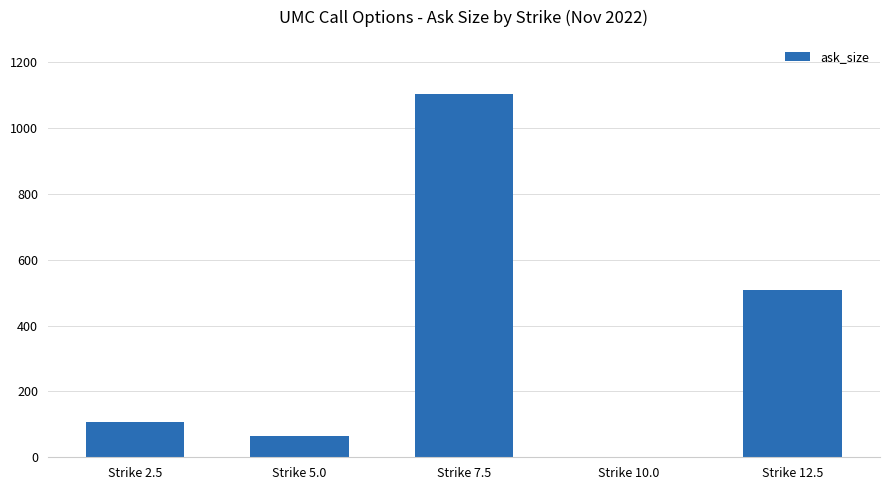

What is the change in value from Strike 5.0 to Strike 12.5?

+443